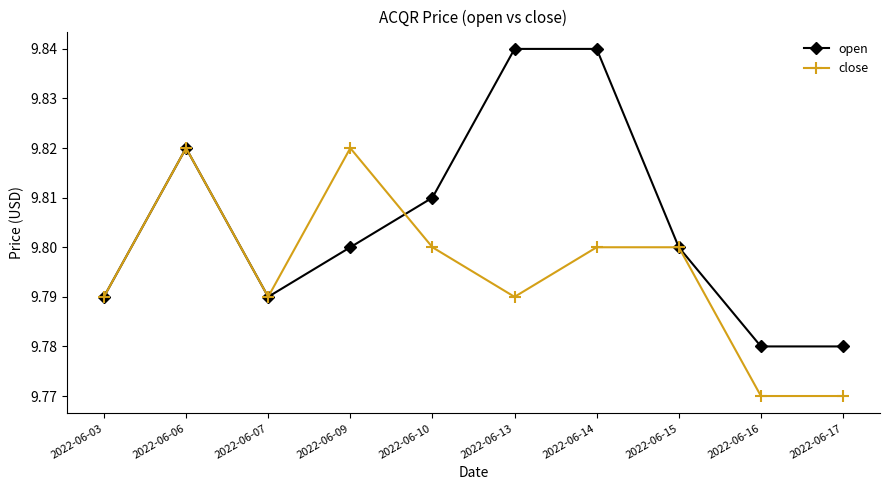

Rank the series by their maximum value, from highest to lowest.

open, close